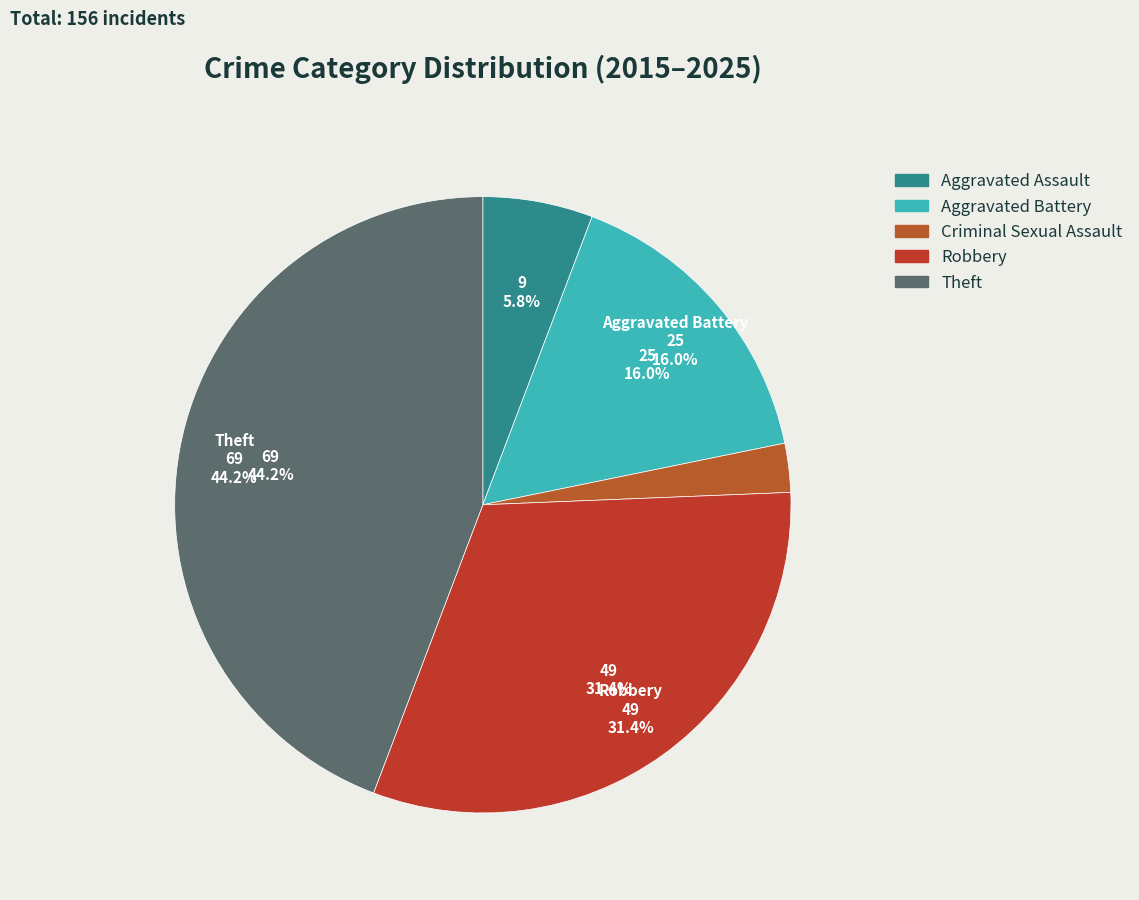

Rank the categories by value from highest to lowest.

Theft, Robbery, Aggravated Battery, Aggravated Assault, Criminal Sexual Assault